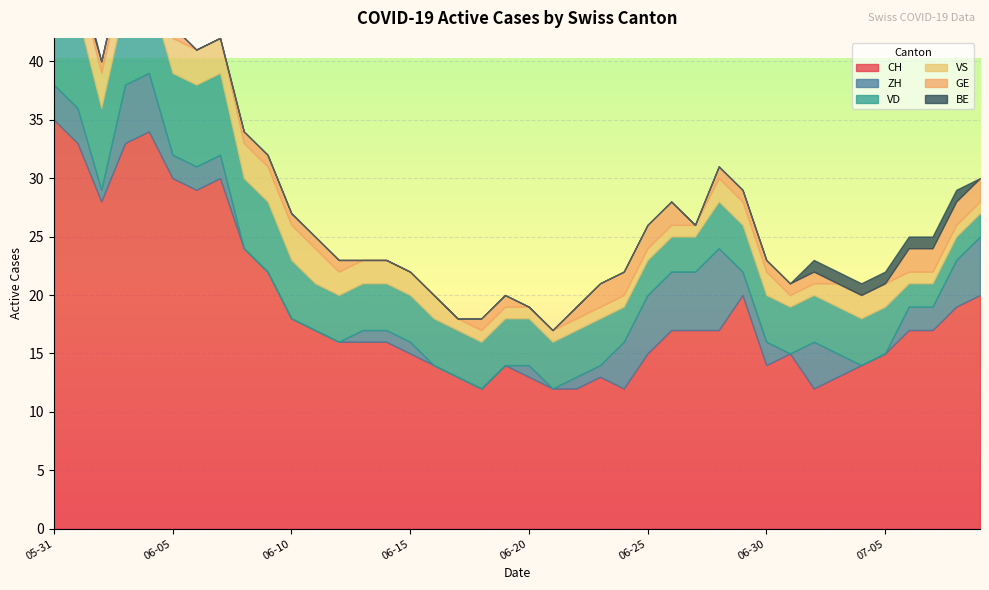

Which category has the lowest value in the VD series?

2020-07-06